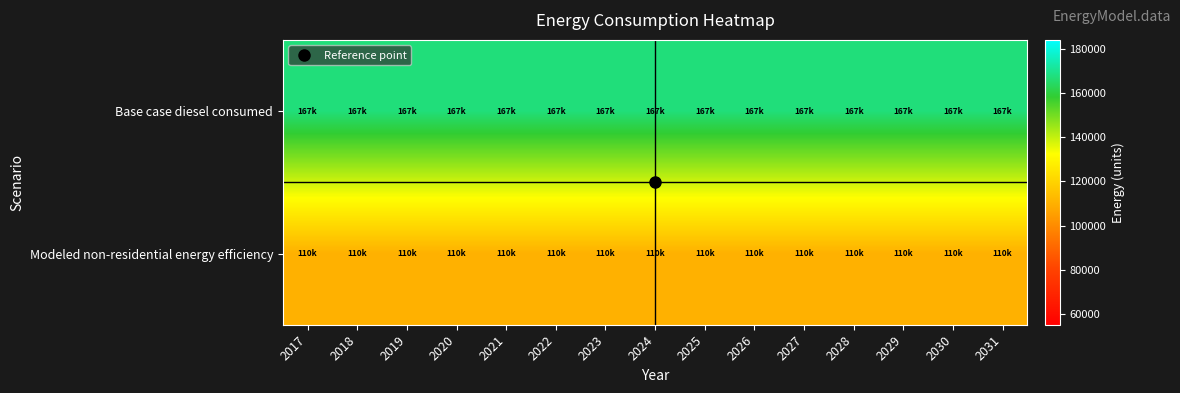

What is the spread (max minus min) of values at 2031?

57004.2